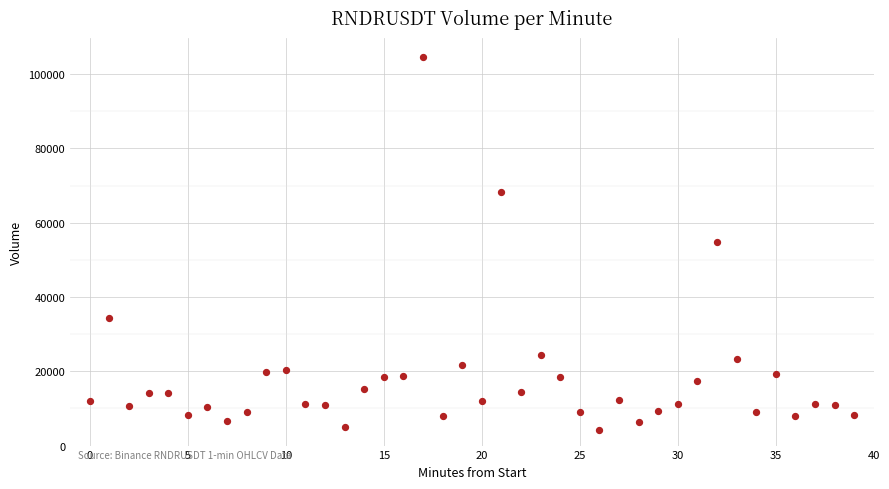

What is the range of Y values (max minus min)?

100383.7